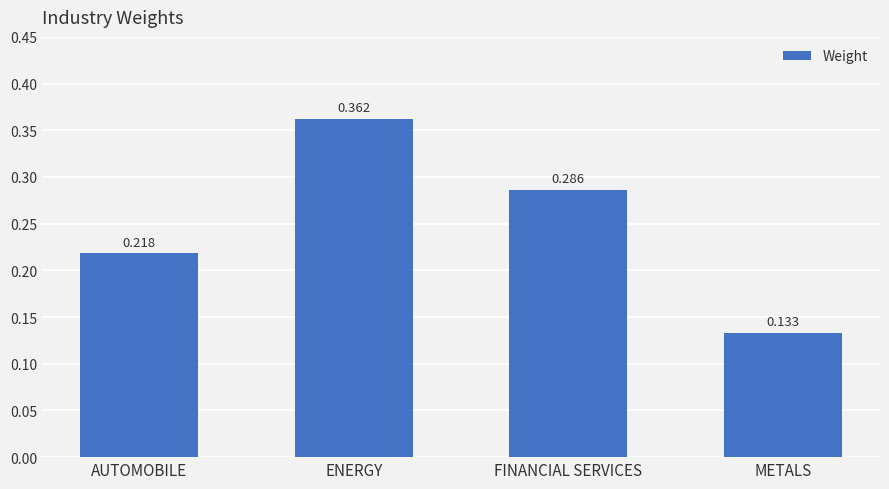

The chart shows a value of 0.6 at ENERGY. True or false?

False